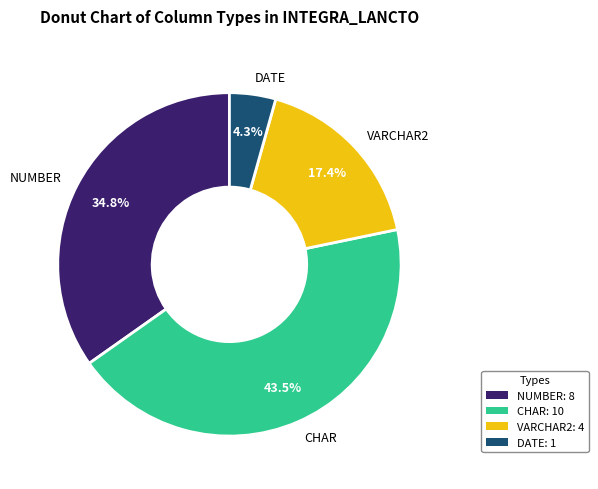

True or false: CHAR accounts for 53% of the total.

False